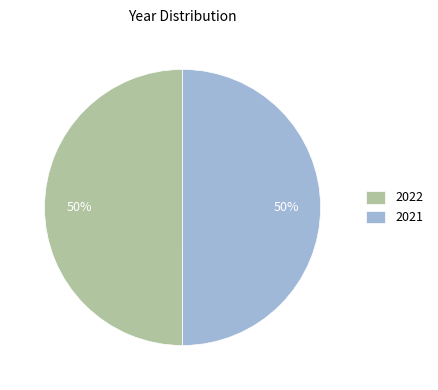

What is the ratio of the value at 2022 to the value at 2021?

1.0